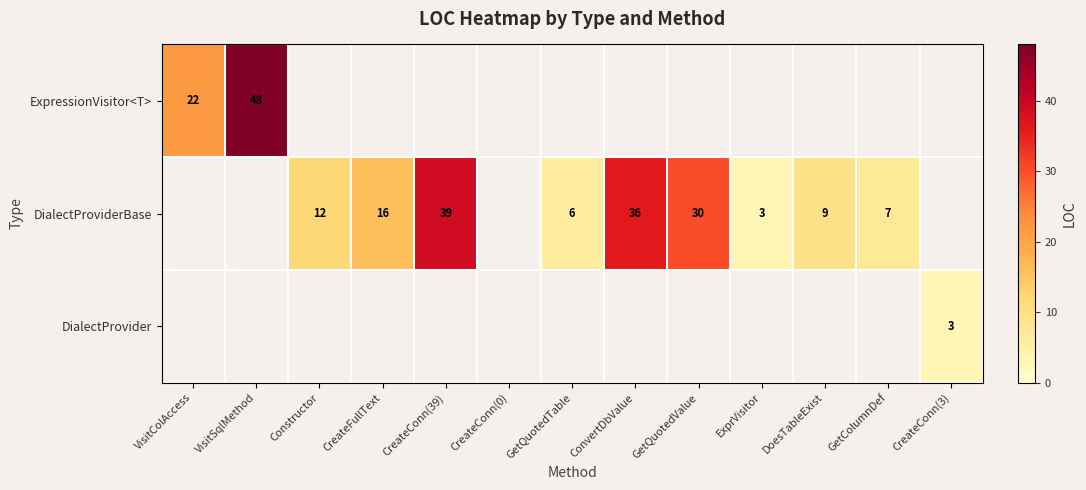

The DialectProviderBase series shows 6 at GetQuotedTable. True or false?

True